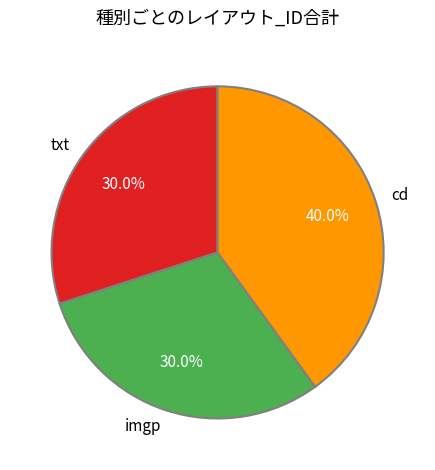

How many segments does this pie chart have?

3